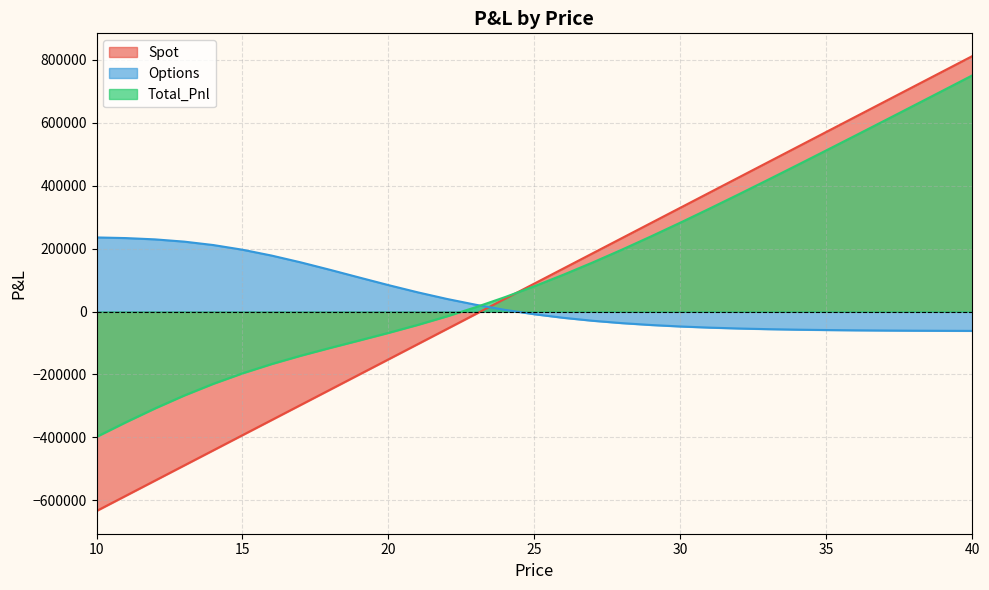

Between 14 and 25, which series saw the biggest shift?

Spot